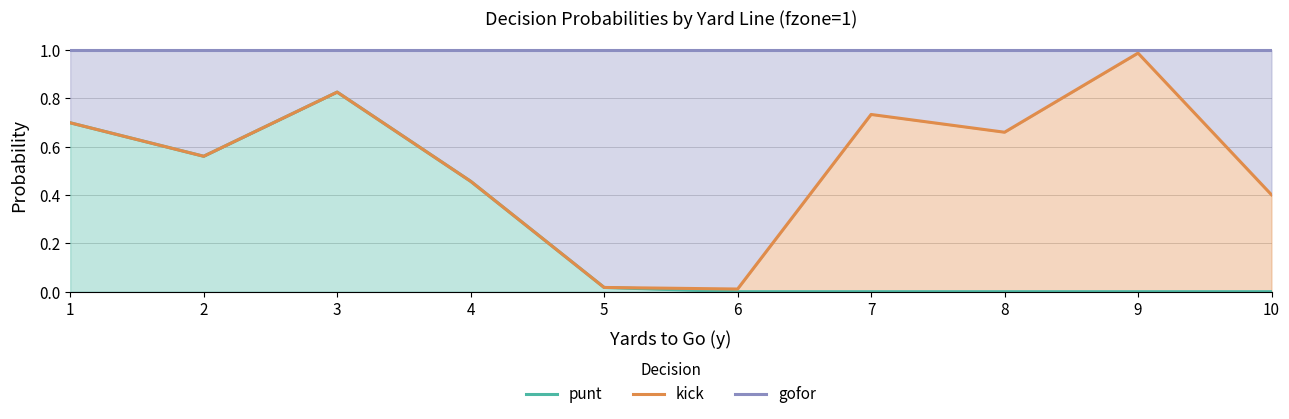

Where is gofor nearest to the value 1?

1